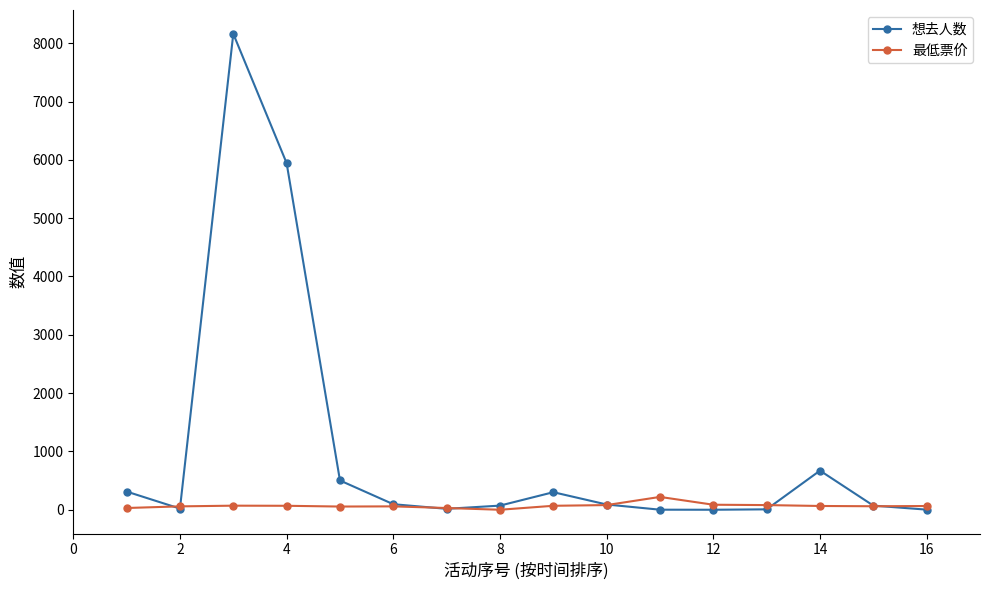

List the series in order of their peak value, highest first.

想去人数, 最低票价